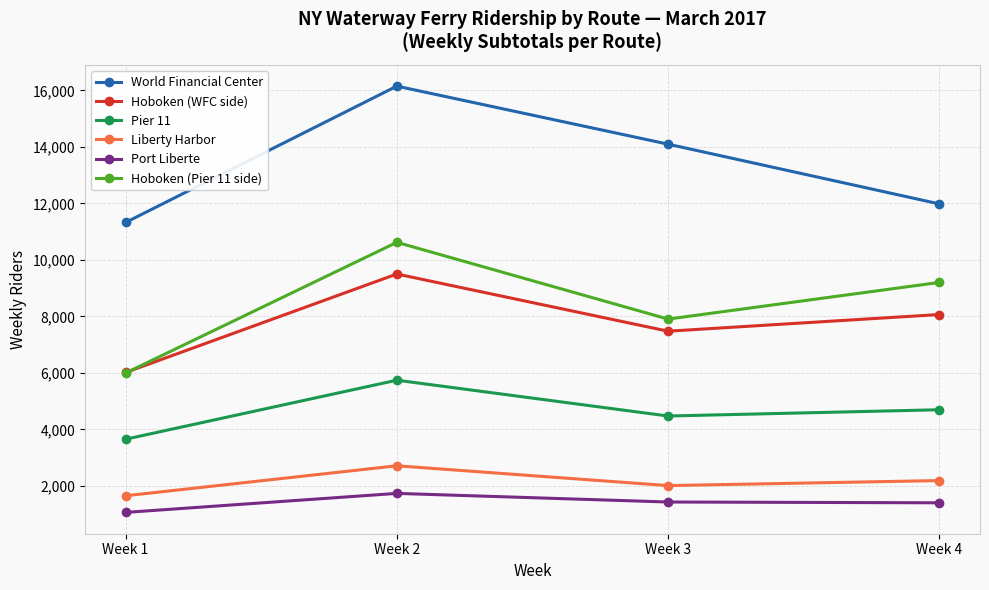

Between Week 1 and Week 3, which series saw the biggest shift?

World Financial Center